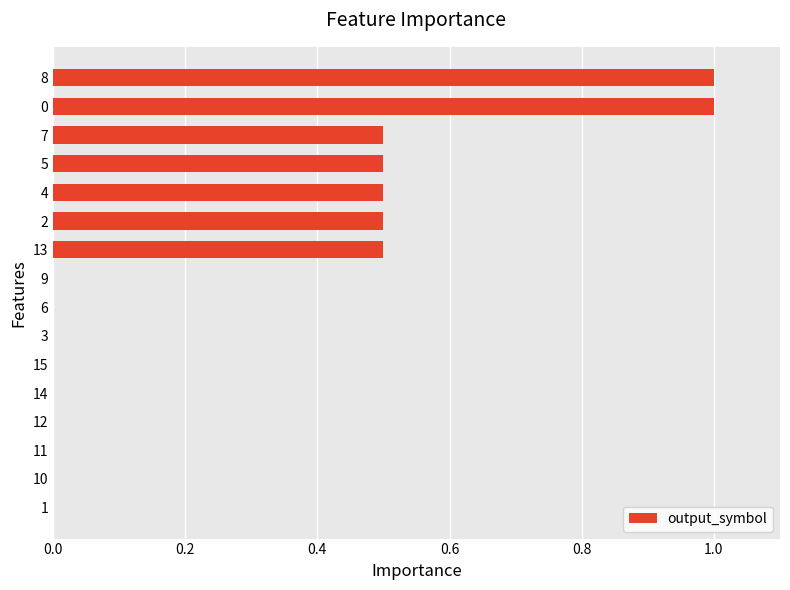

Between 5 and 8, which is larger?

8